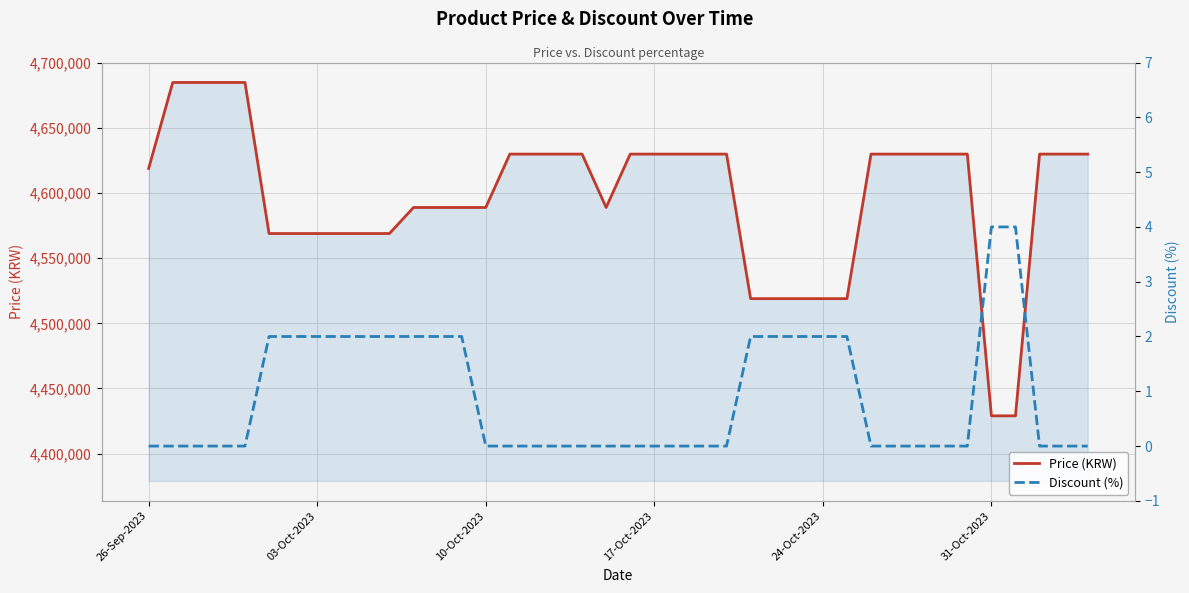

List the series in order of their peak value, highest first.

Price (KRW), Discount (%)